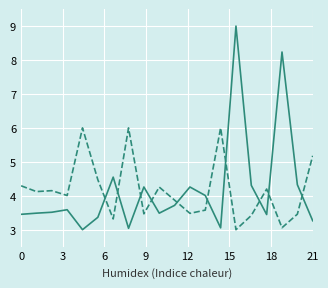

What is the smallest value displayed?

3.0